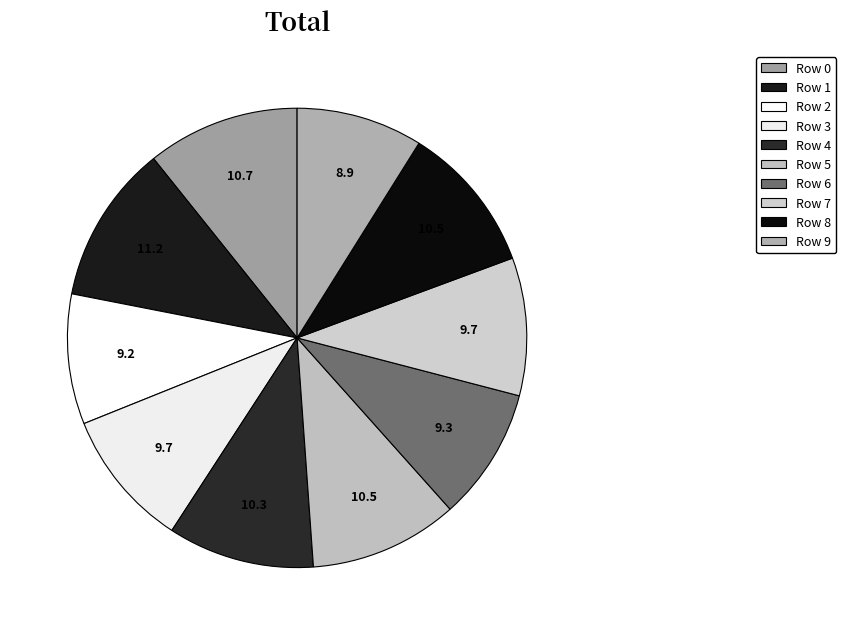

Is the sum of Row 3 and Row 7 greater than half?

No